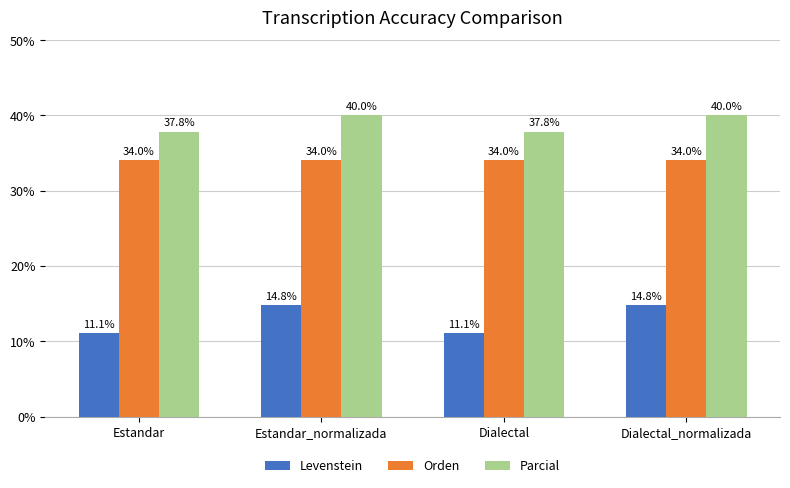

Which series has the largest range (max minus min)?

Levenstein